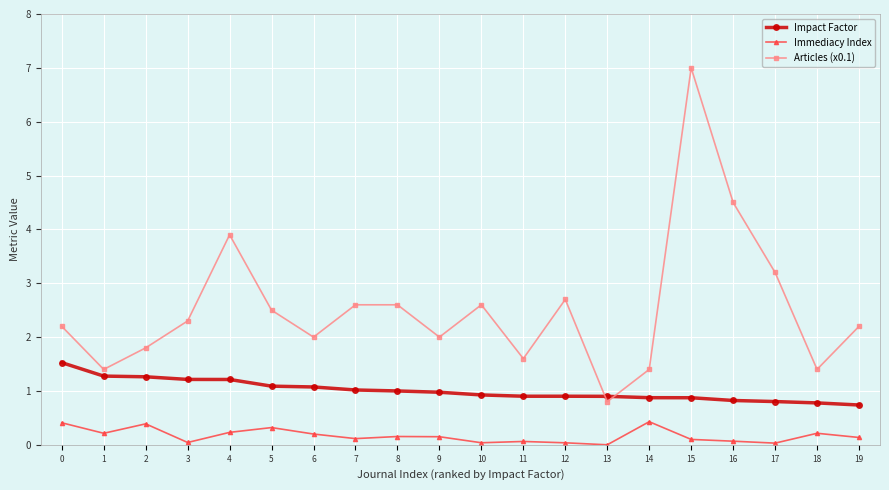

At how many categories does at least one series exceed 1?

19